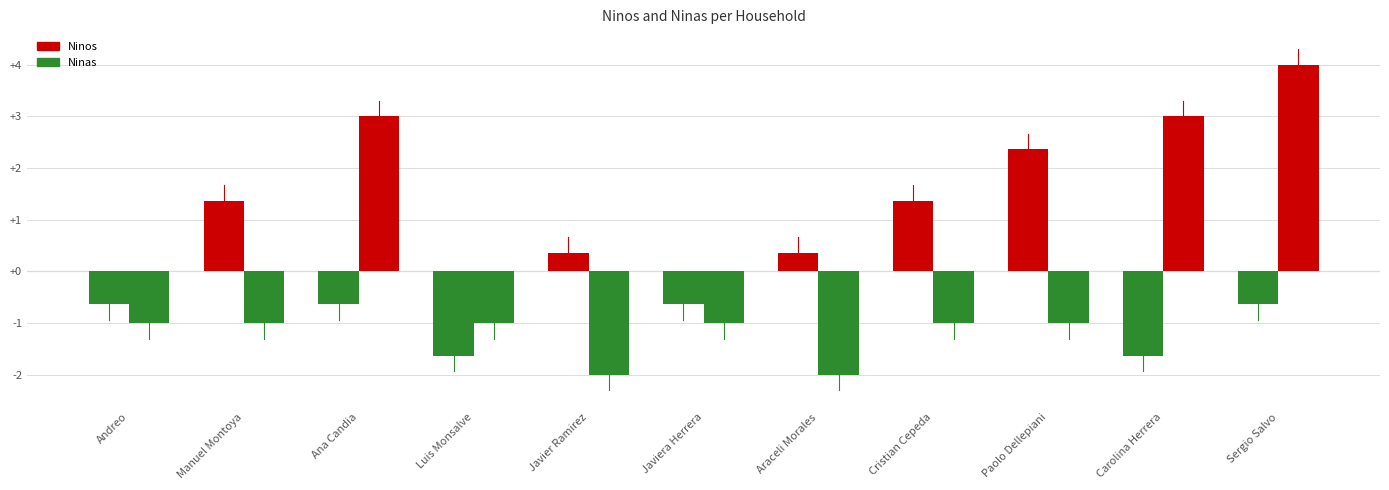

Does the chart contain any negative values?

Yes